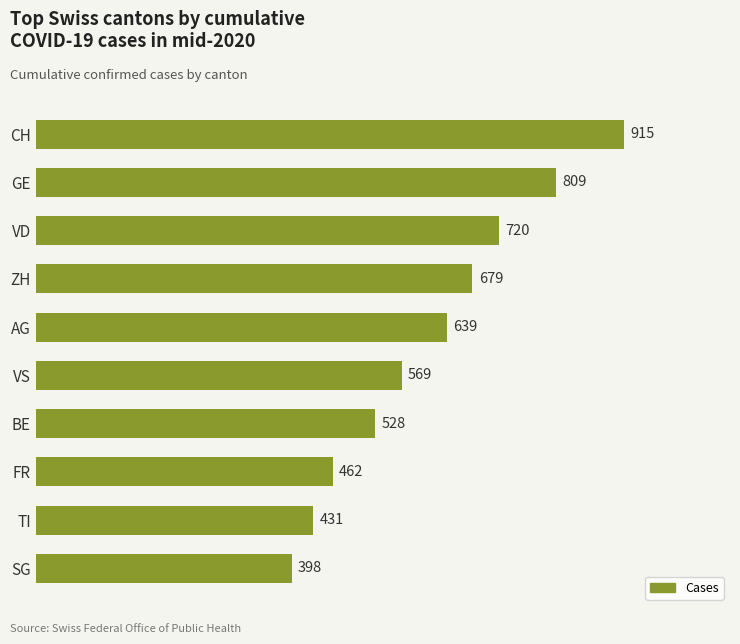

Does the chart contain any negative values?

No